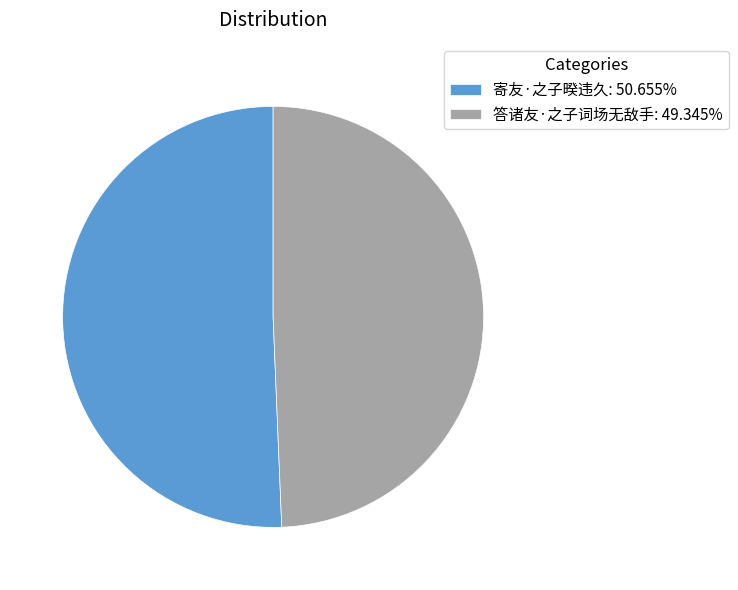

Approximately how many times larger is the value at 寄友·之子暌违久: 50.655% compared to 答诸友·之子词场无敌手: 49.345%?

1.0